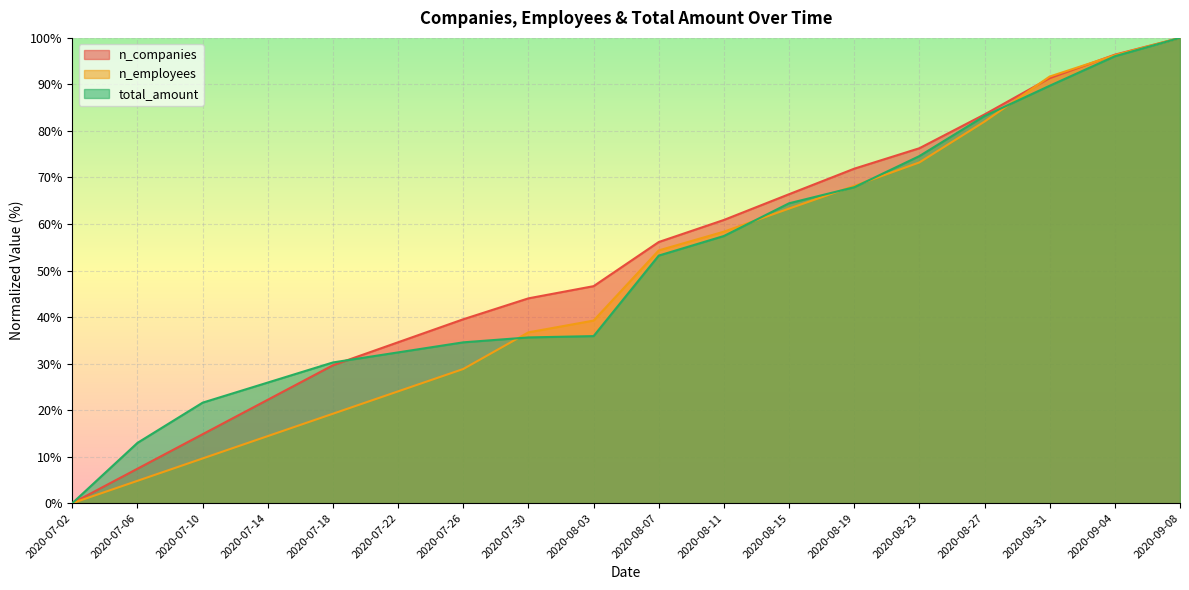

Does the chart display data point markers on the line(s)?

No